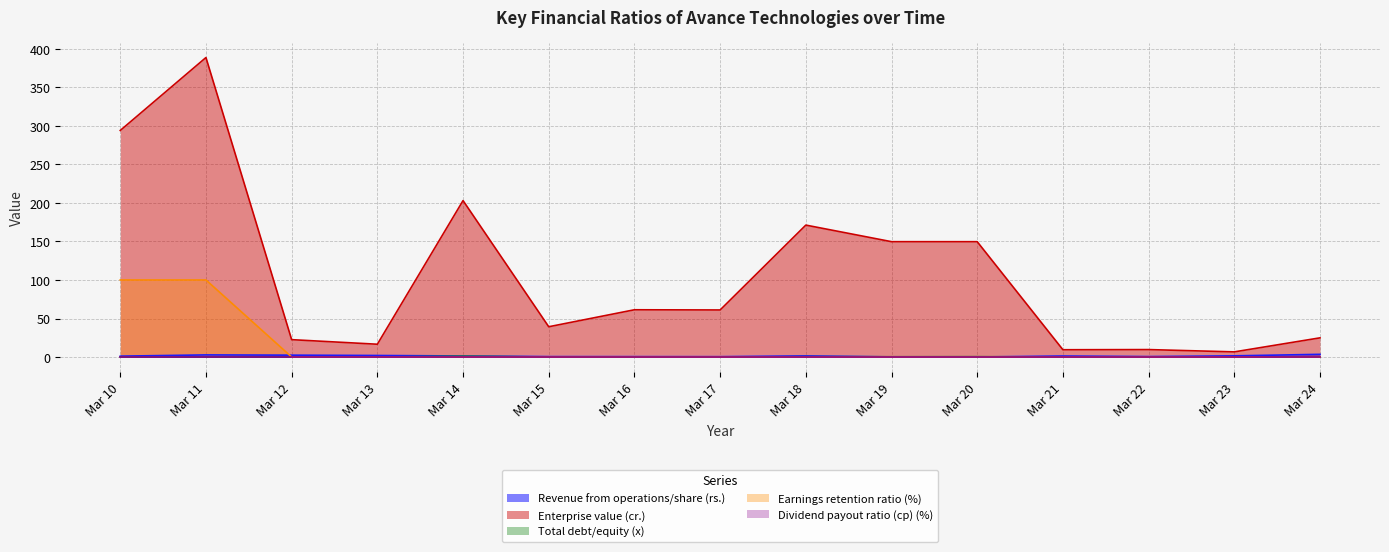

At which category does Total debt/equity (x) reach its first local peak?

Mar 14